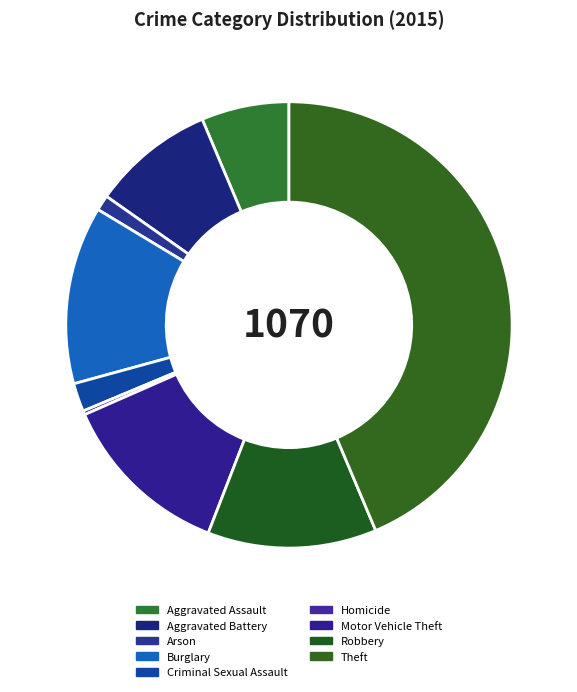

To the nearest percent, what is the difference between the largest and smallest slice percentages?

43%